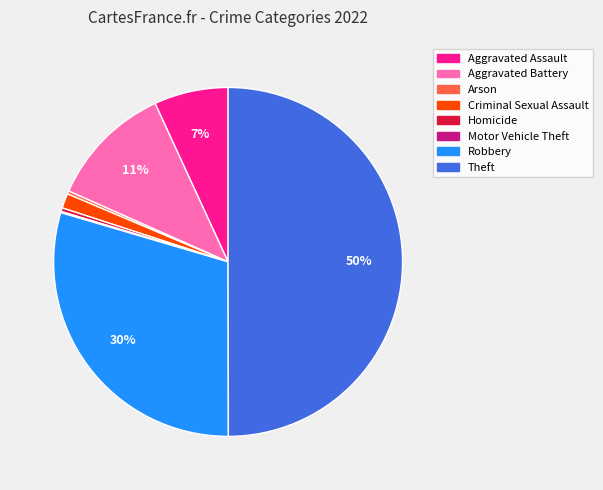

Which slice is the largest?

Theft